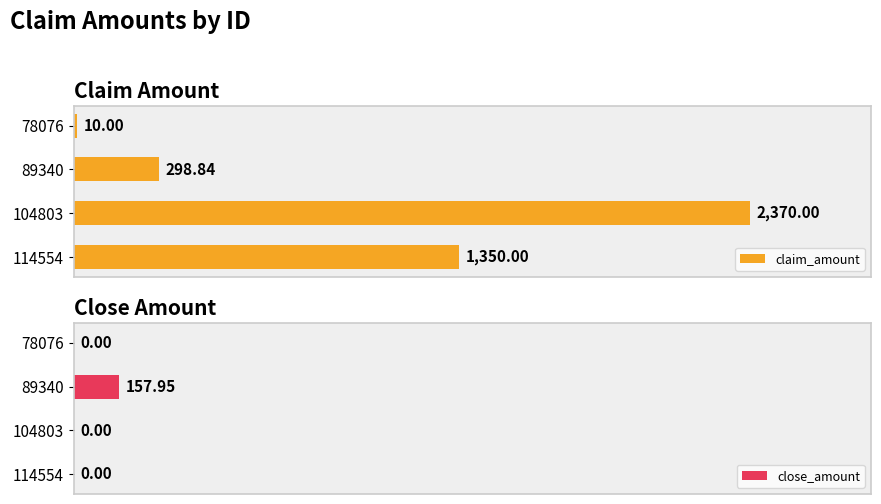

Rank the categories by claim_amount value from highest to lowest.

104803, 114554, 89340, 78076